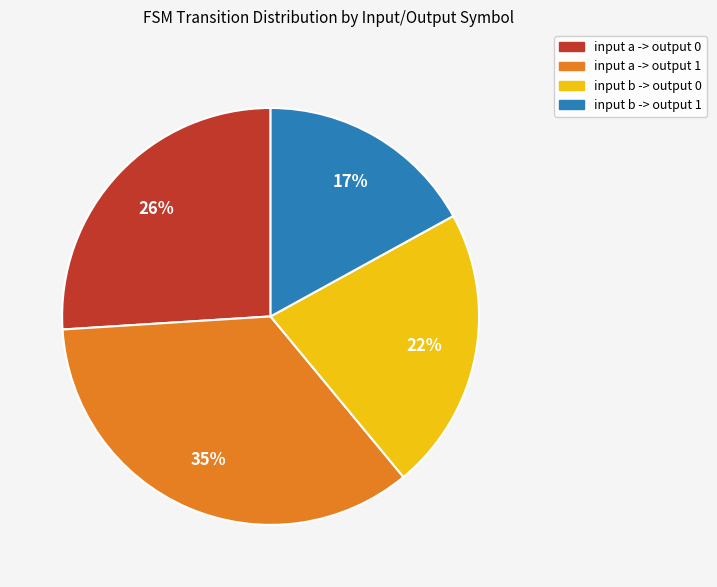

Do input a -> output 1 and input a -> output 0 together represent more than half of the pie?

Yes